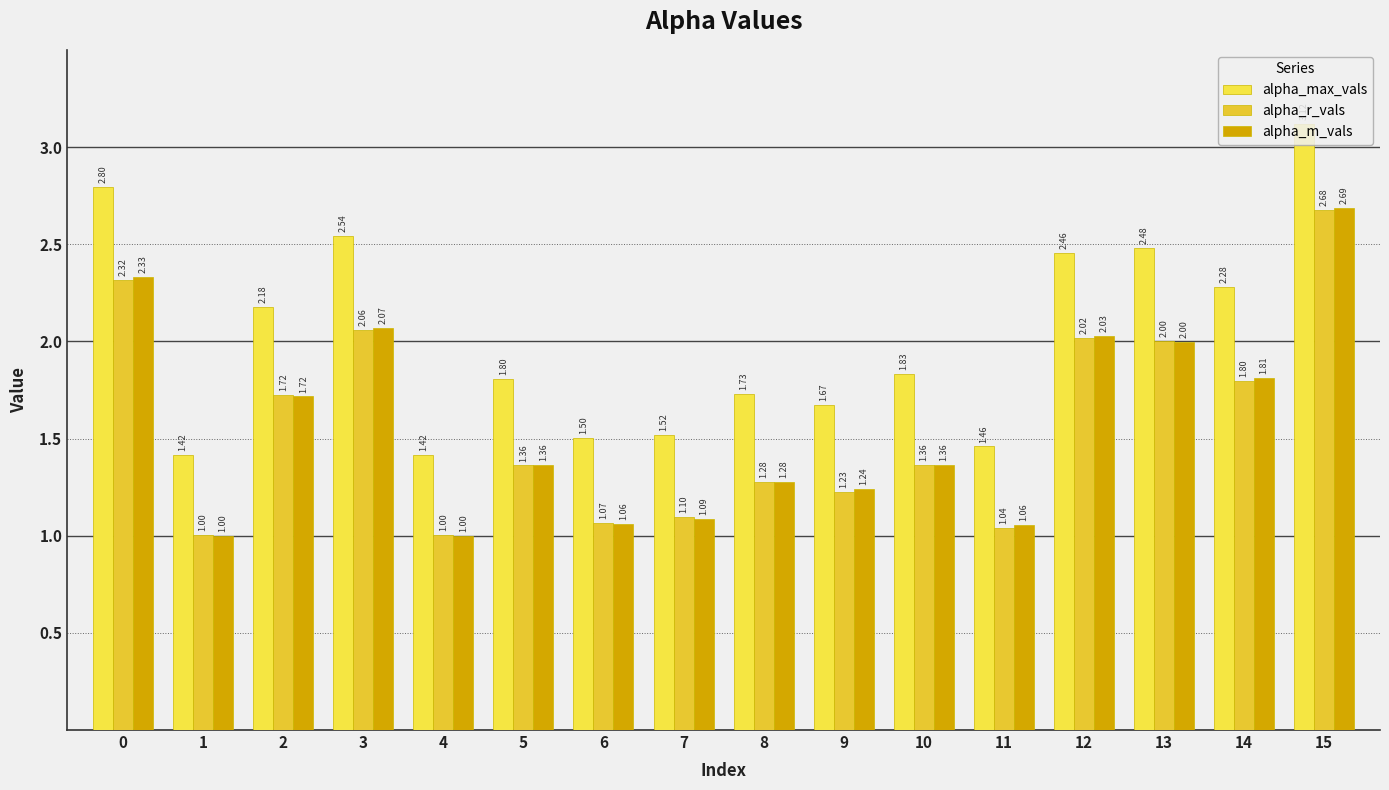

What are all the series names shown in the legend?

alpha_max_vals, alpha_r_vals, alpha_m_vals